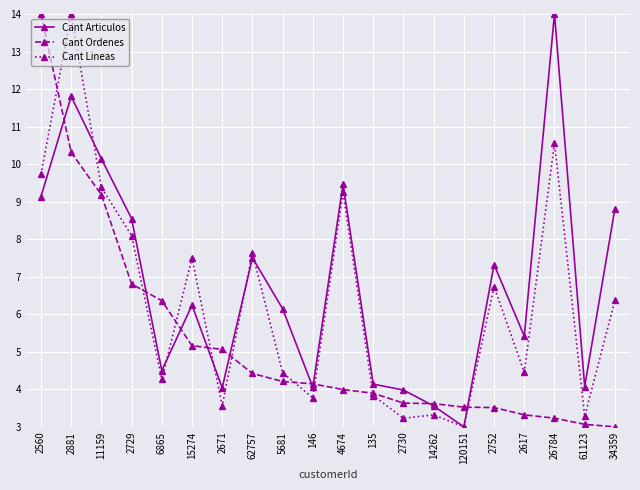

How many data points in Cant Lineas are less than 6?

10